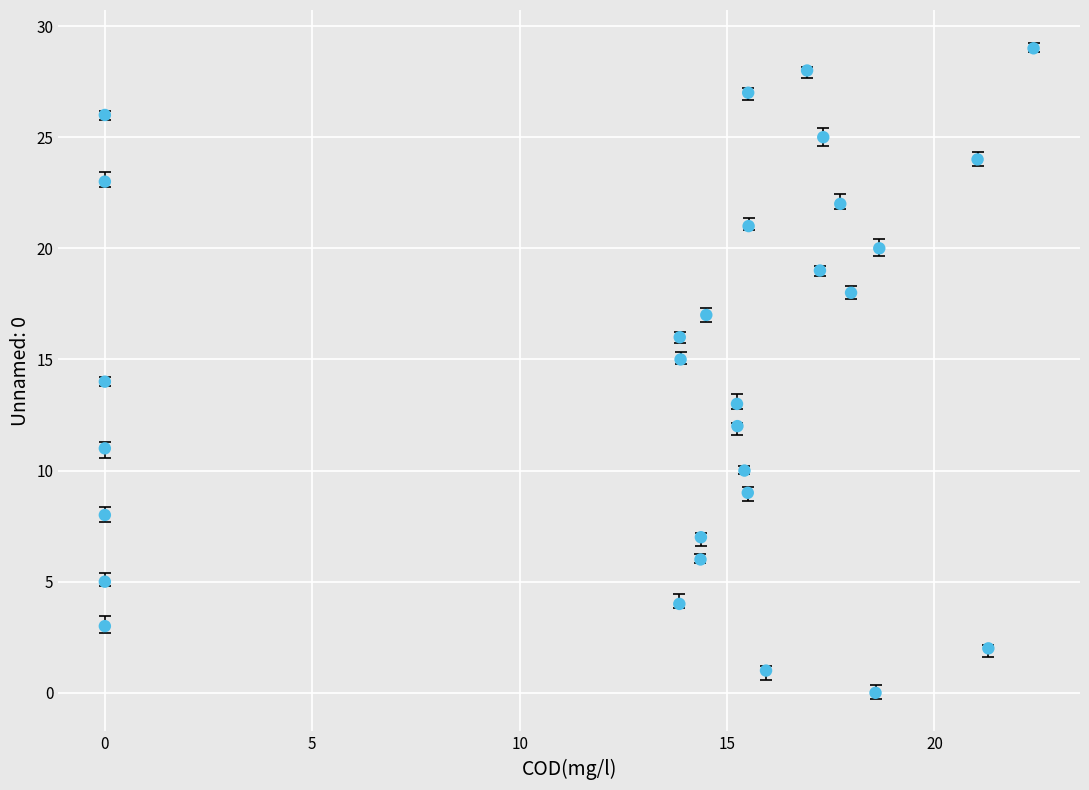

What is the range of Y values (max minus min)?

29